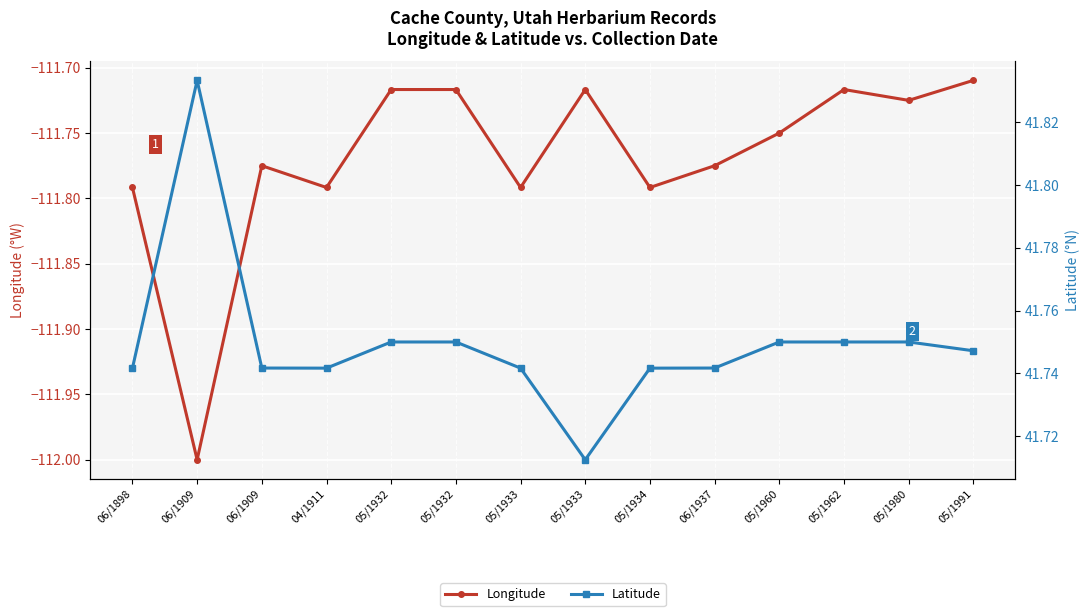

What is the label of the 4th point from the right?

05/1960